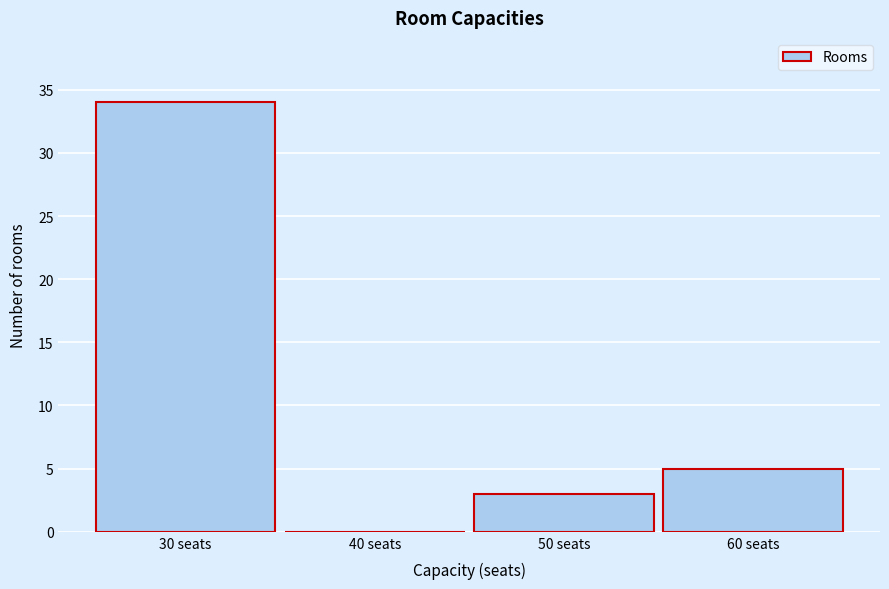

Reading left to right, transcribe this chart: for each bar, give the range it covers on the x-axis and its height. The values are not printed on the chart, so give them approximately, as read against the axis.

25 to 35: 34
35 to 45: 0
45 to 55: 3
55 to 65: 5